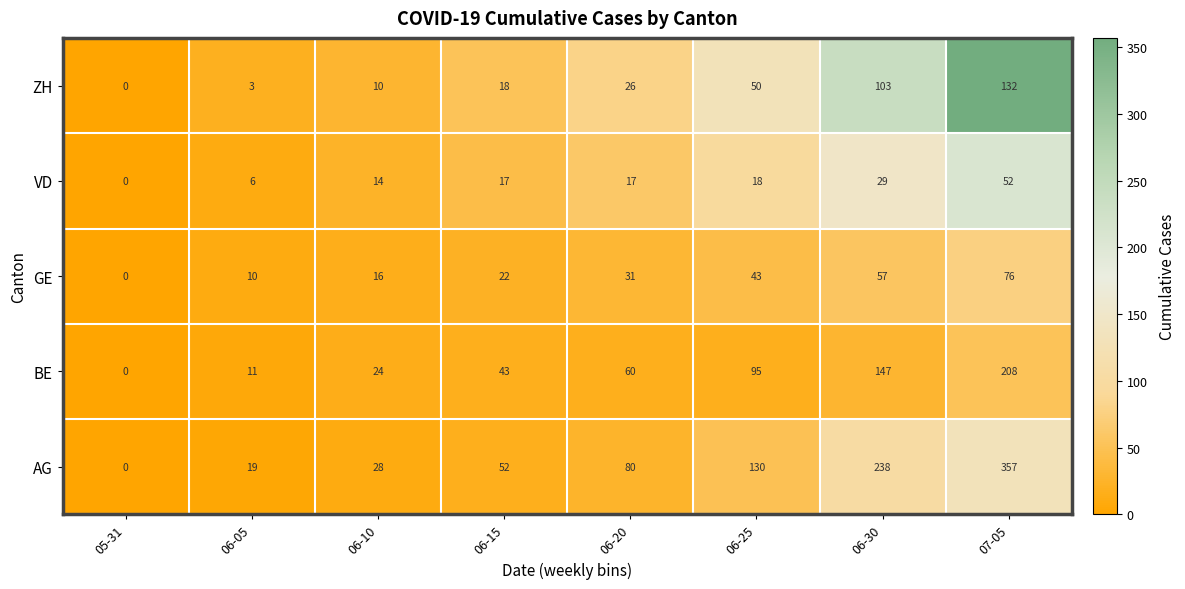

Where is AG nearest to the value 178?

06-25